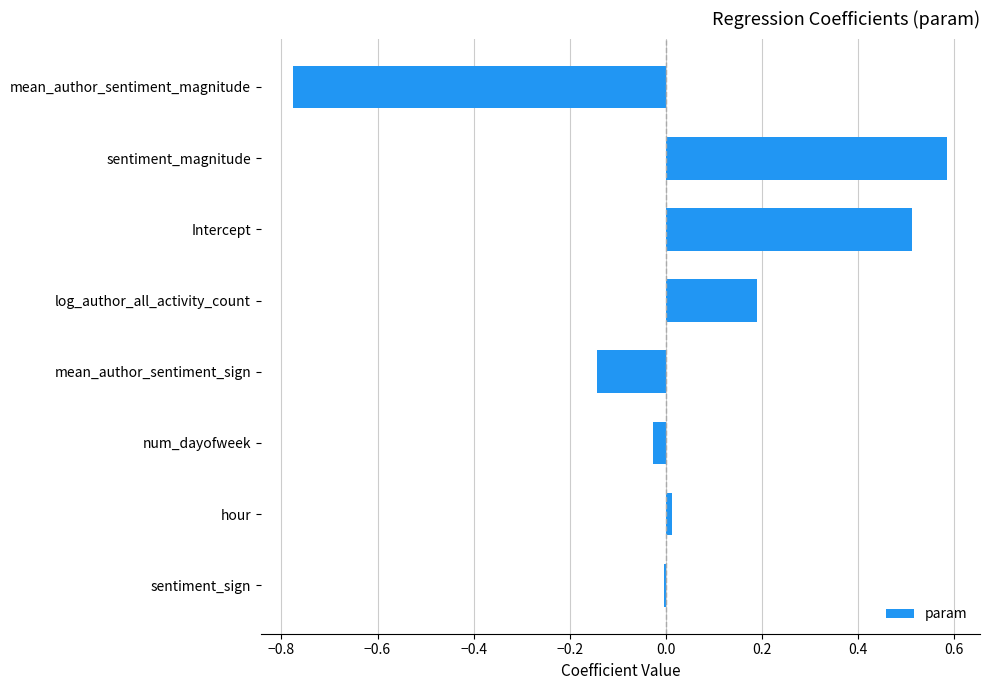

Are the bars grouped side by side (vs. stacked)?

No